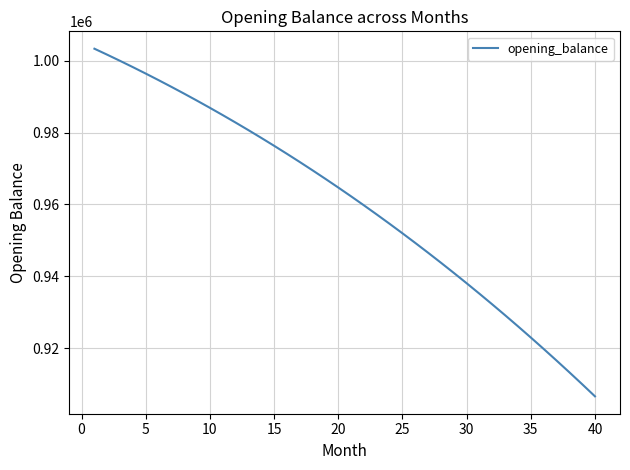

What is the maximum value shown in the chart?

1003333.3